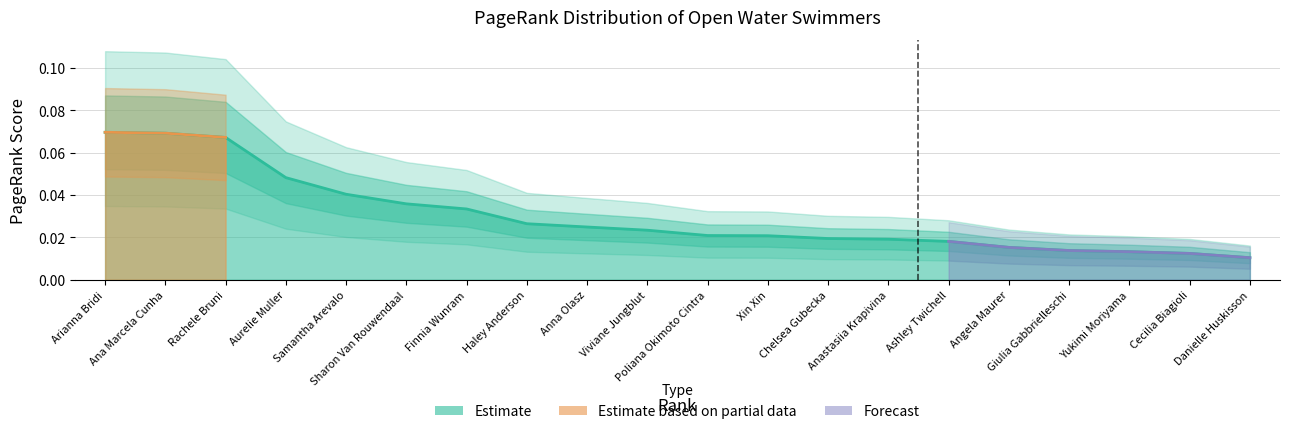

Does the chart have visible grid lines?

Yes